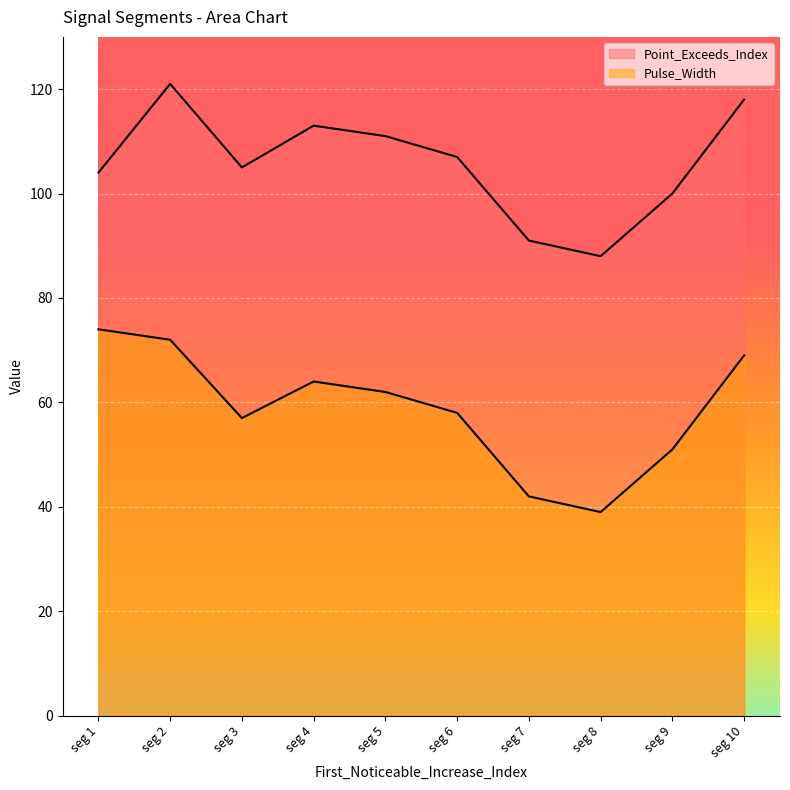

What are all the series names shown in the legend?

Point_Exceeds_Index, Pulse_Width